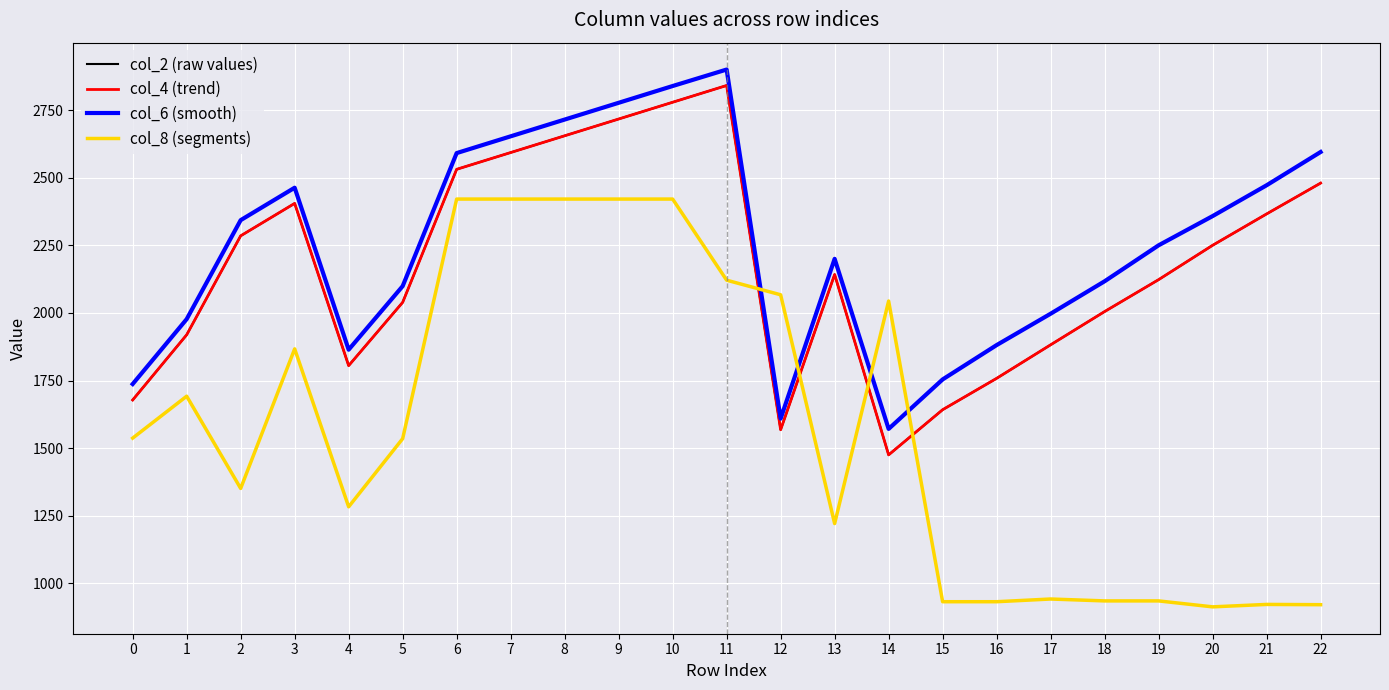

Which series has the largest total across all categories?

col_6 (smooth)